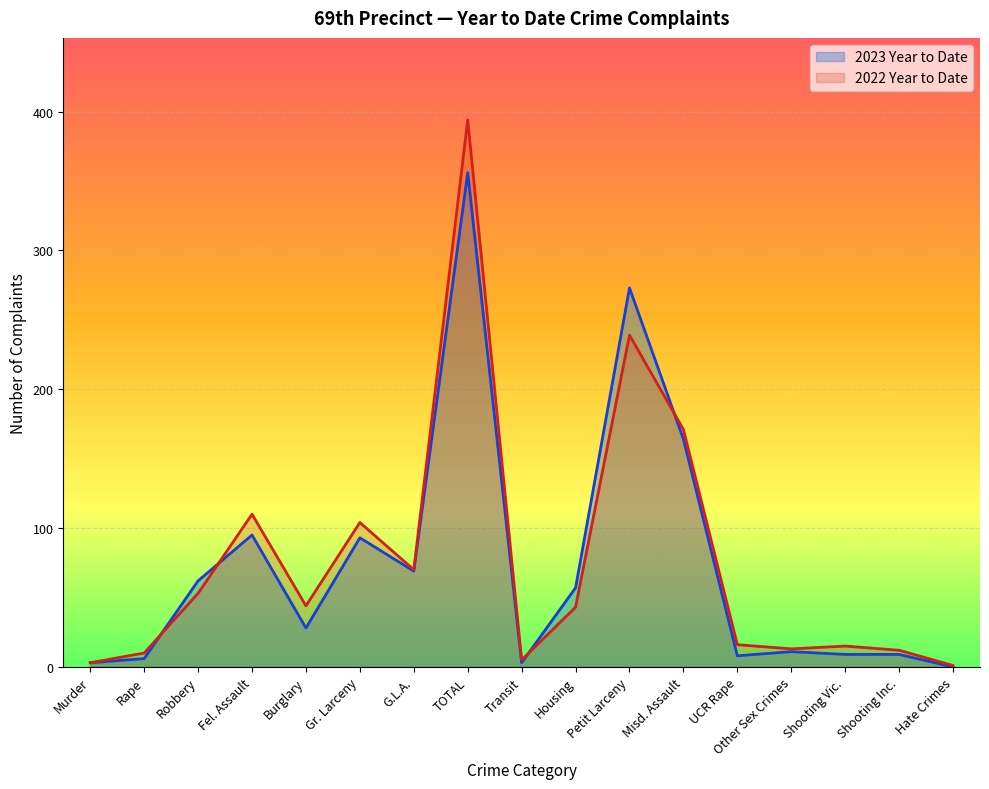

How many distinct data groups are displayed?

2